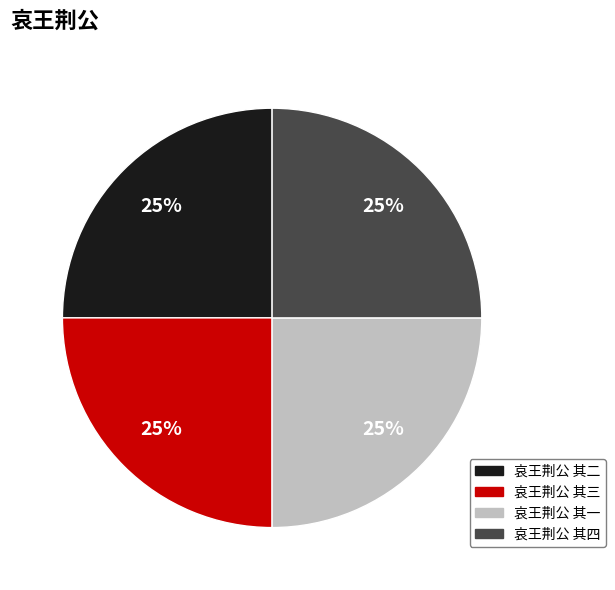

Does any single category account for the majority?

No